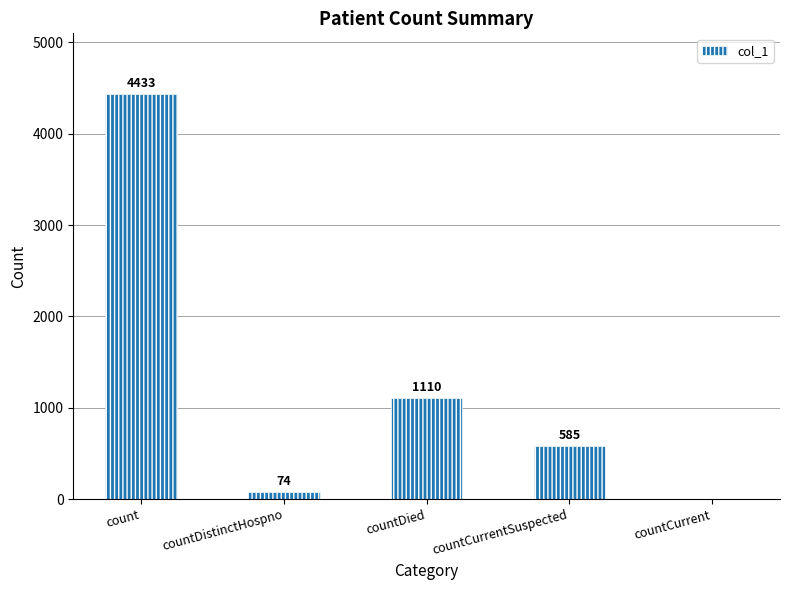

The value at countDied is 1110. True or false?

True